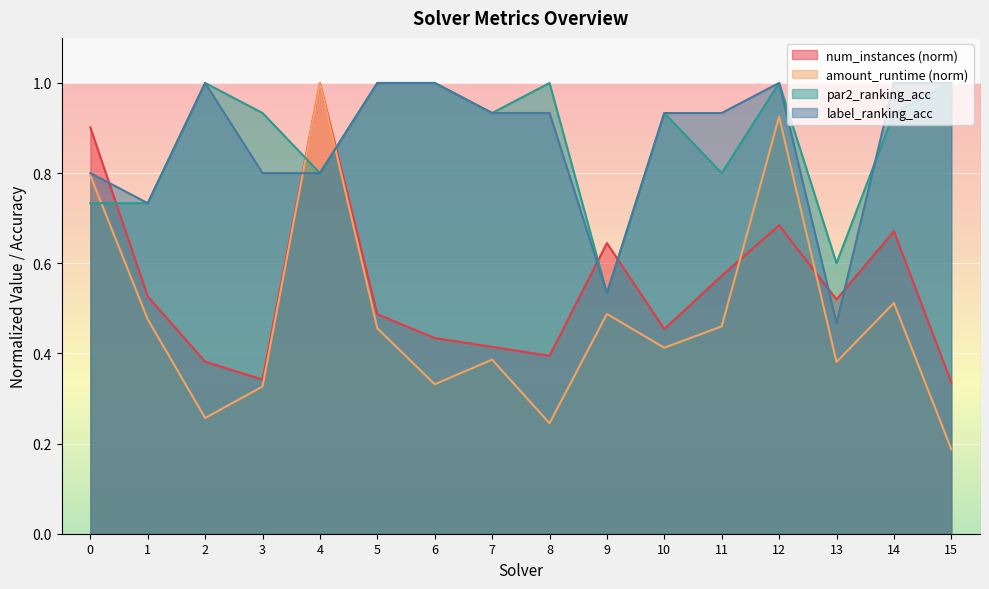

What is the difference between the highest and lowest values at 3?

0.6